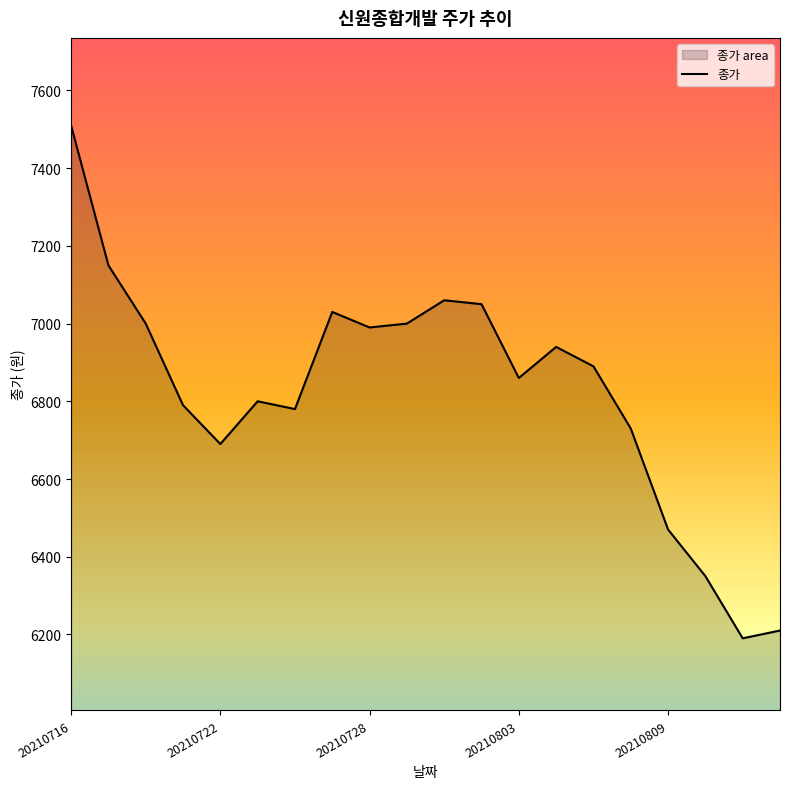

The value at 20210803 is 6860. True or false?

True